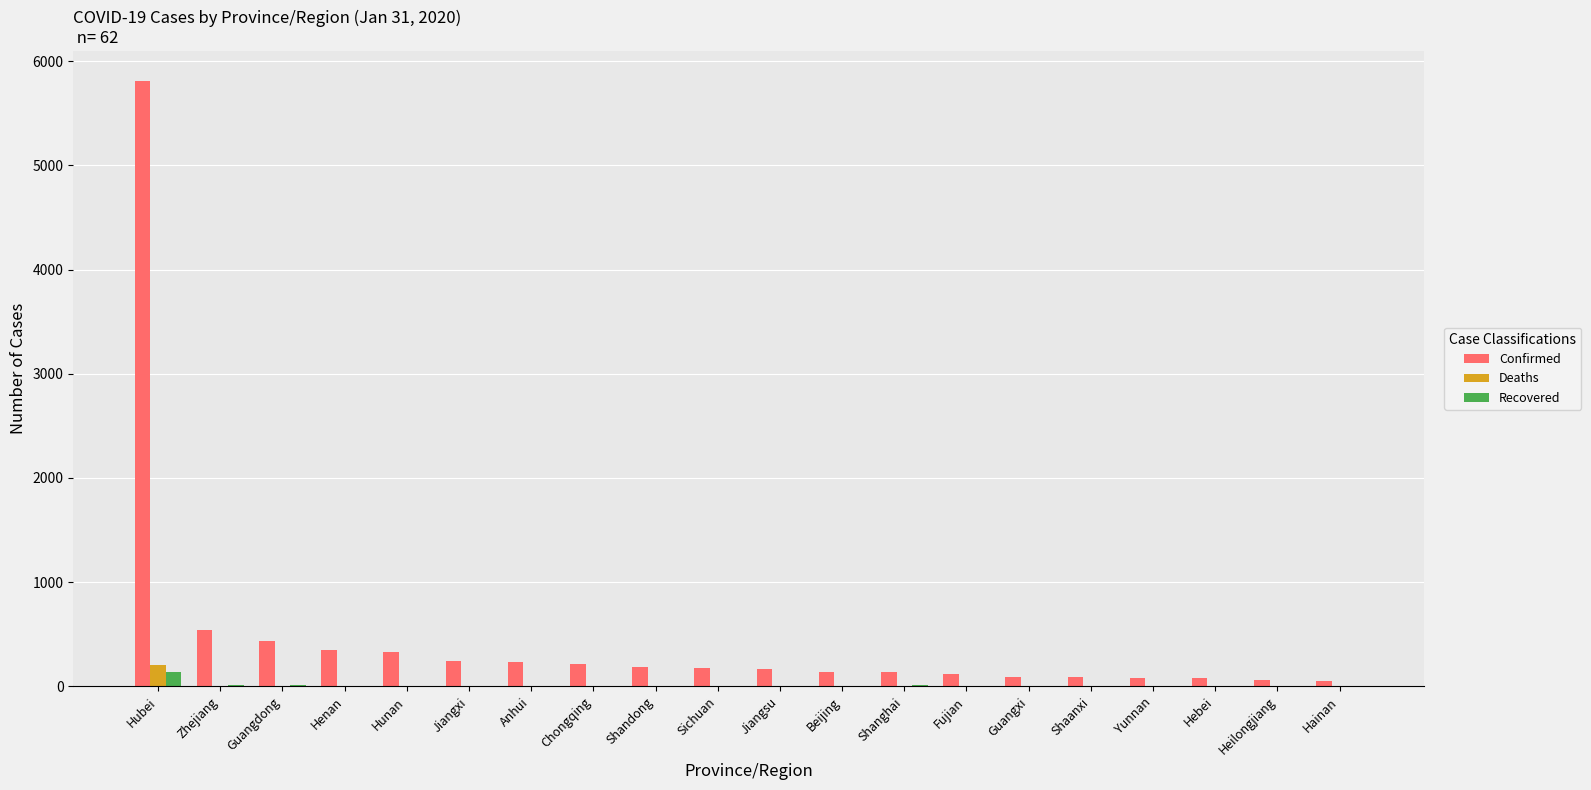

What is the highest value of the Recovered series?

141